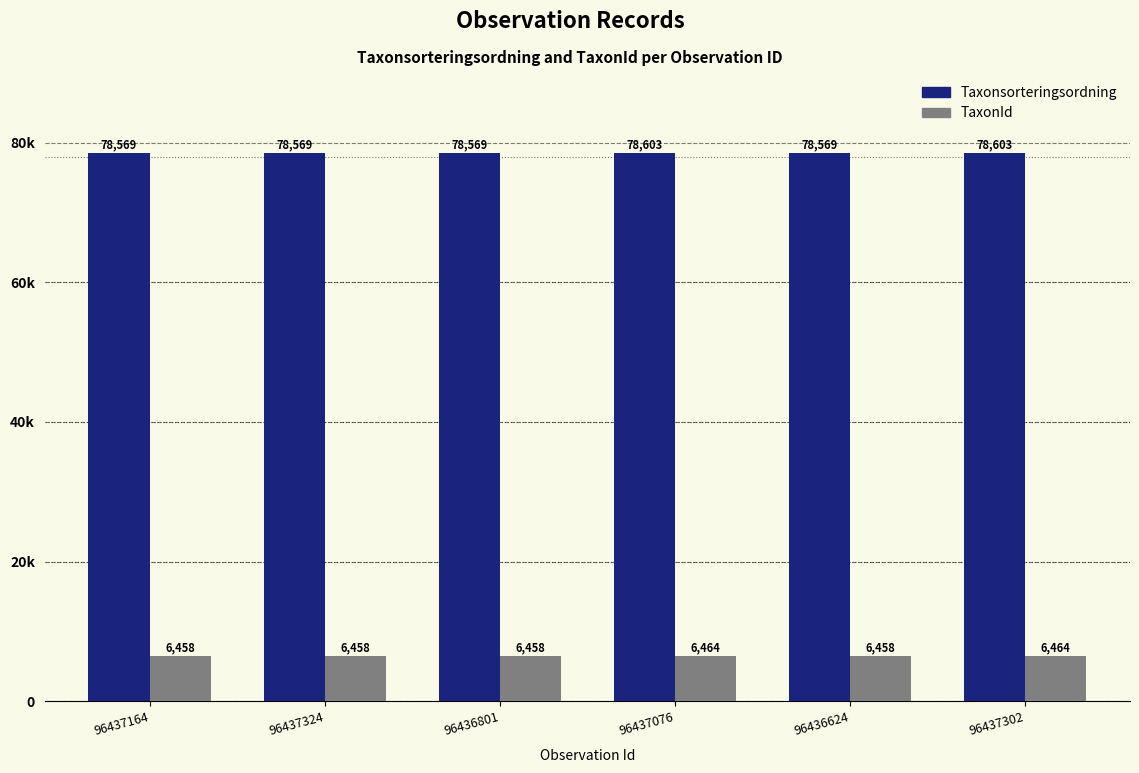

What are all the series names shown in the legend?

Taxonsorteringsordning, TaxonId